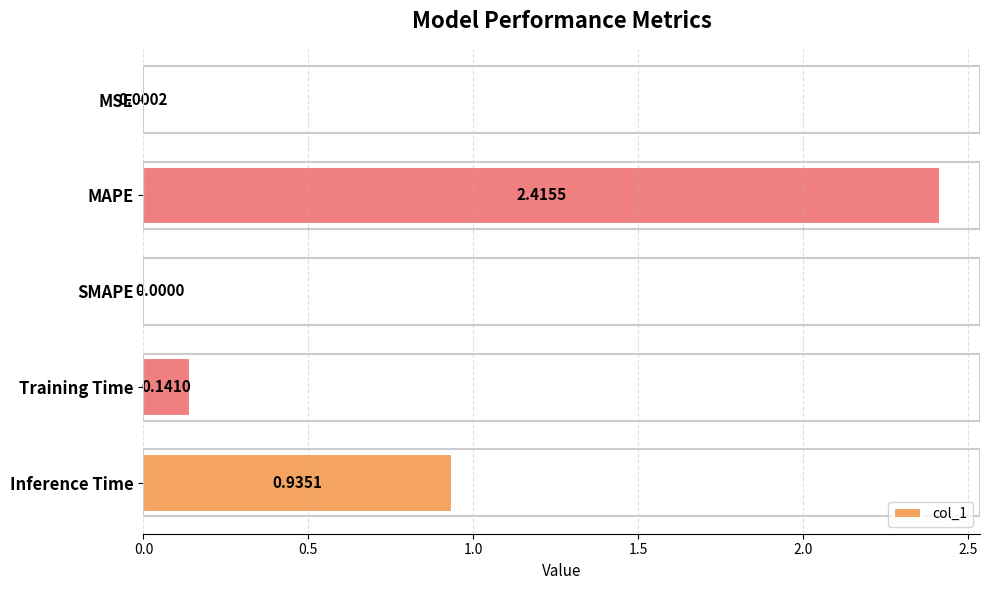

What is the sum of all values?

3.5